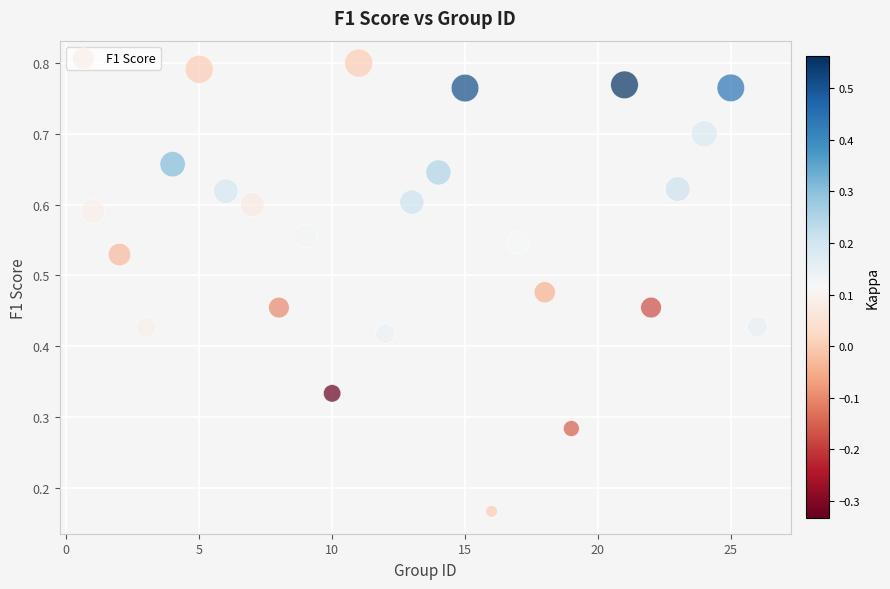

What is the range of X values (max minus min)?

25.0